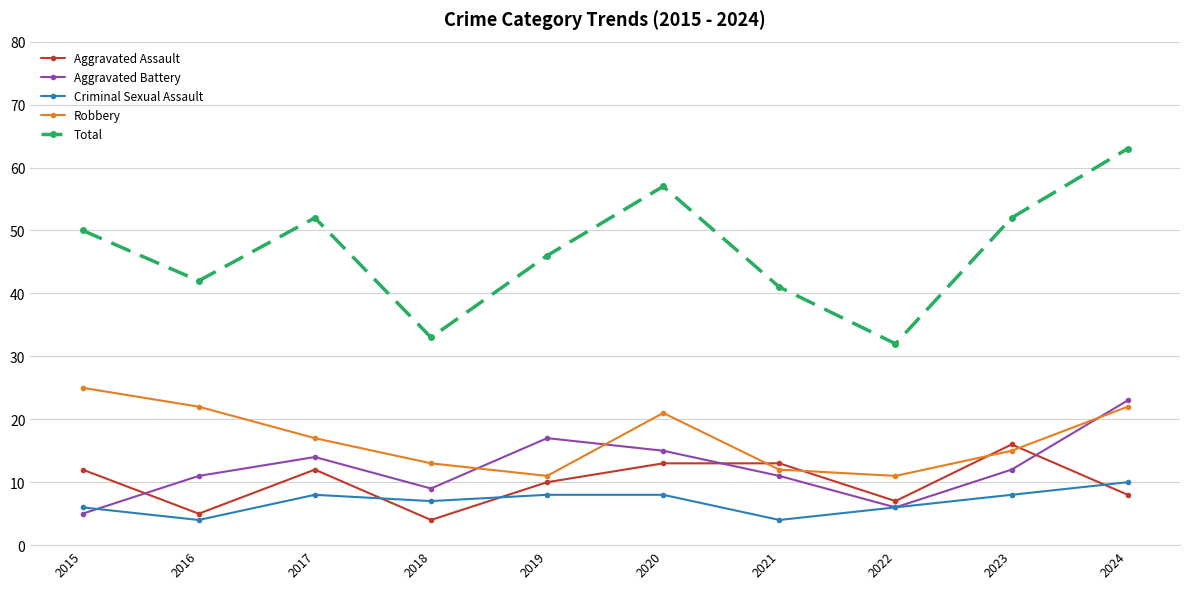

Which series has the largest range (max minus min)?

Total